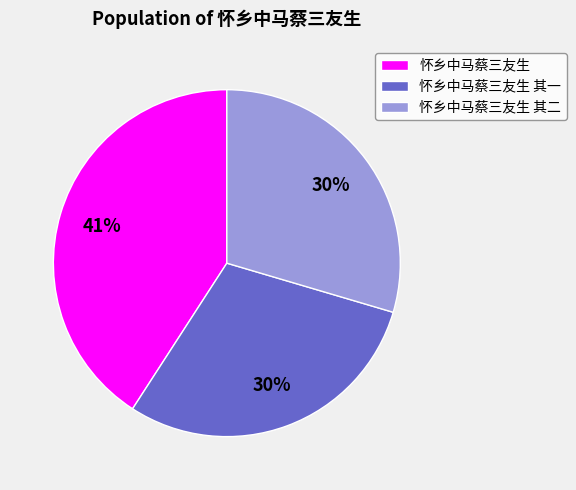

How many slices are in this pie chart?

3